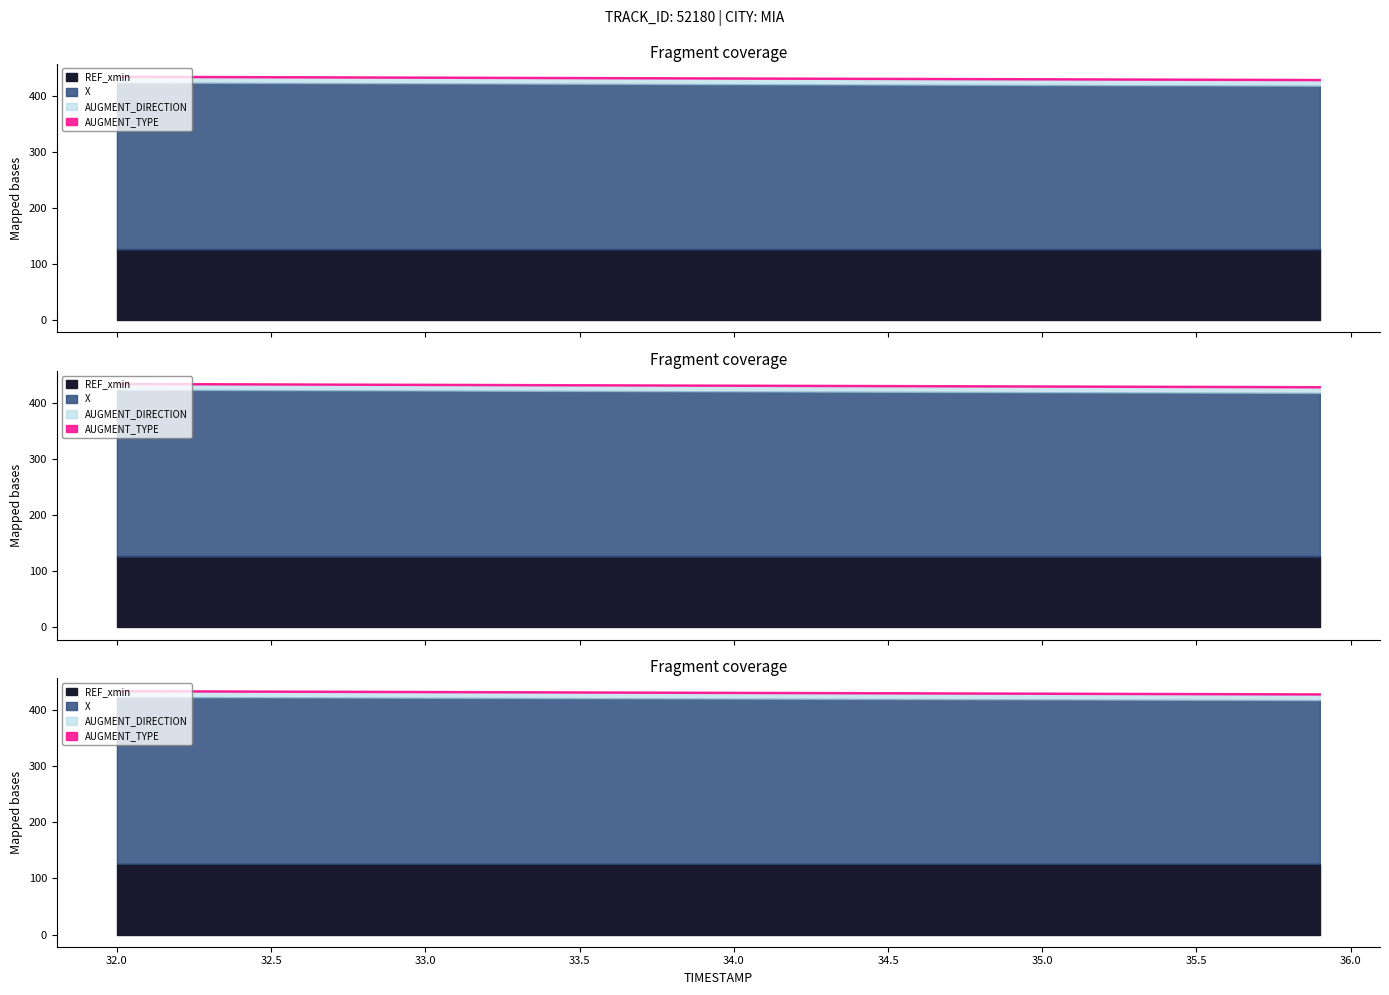

List the series in order of their peak value, highest first.

X, REF_xmin, AUGMENT_DIRECTION, AUGMENT_TYPE